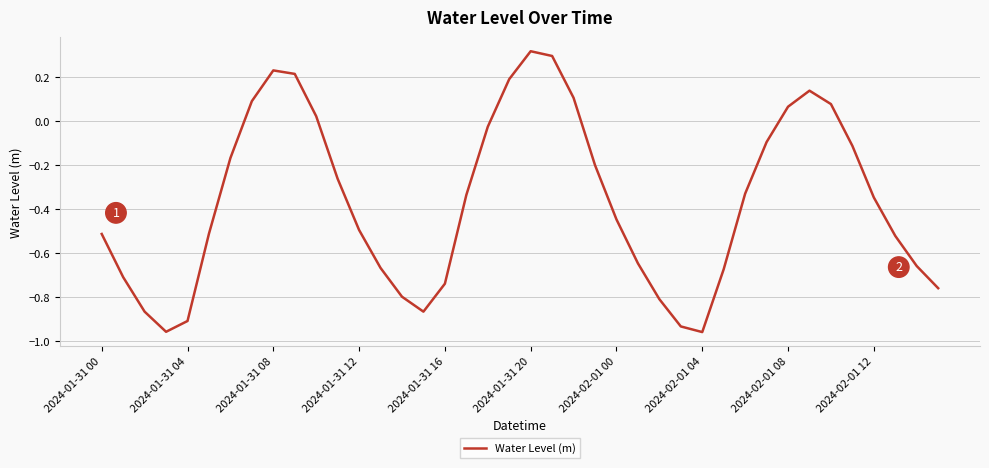

What is the difference between the maximum and minimum values?

1.3